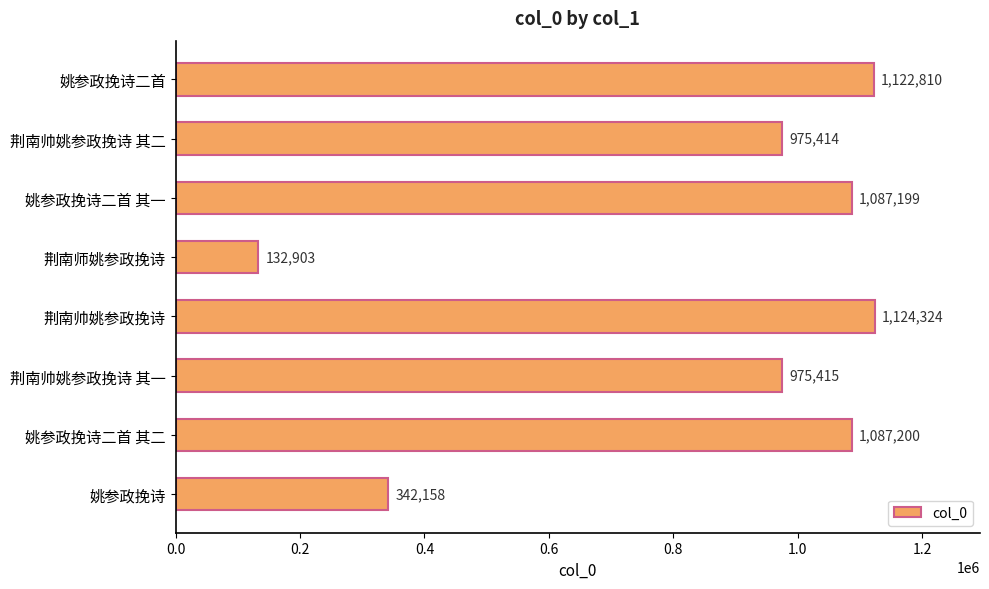

What is the approximate value at 姚参政挽诗, to the nearest 100?

342200